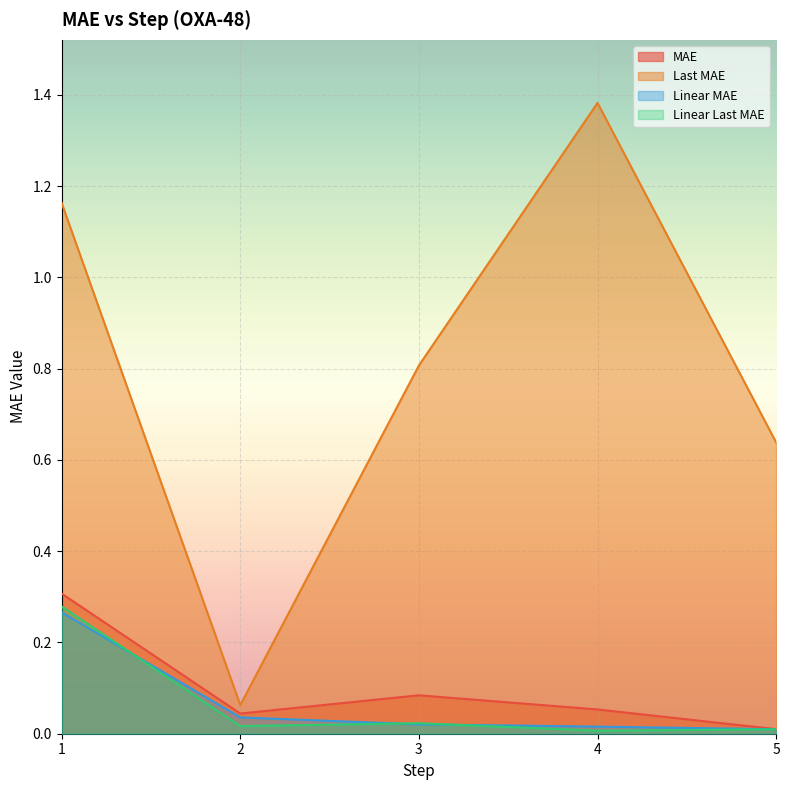

Reading right to left, list all the values displayed in this chart.

MAE: 5=0.0	4=0.1	3=0.1	2=0.0	1=0.3
Last MAE: 5=0.6	4=1.4	3=0.8	2=0.1	1=1.2
Linear MAE: 5=0.0	4=0.0	3=0.0	2=0.0	1=0.3
Linear Last MAE: 5=0.0	4=0.0	3=0.0	2=0.0	1=0.3